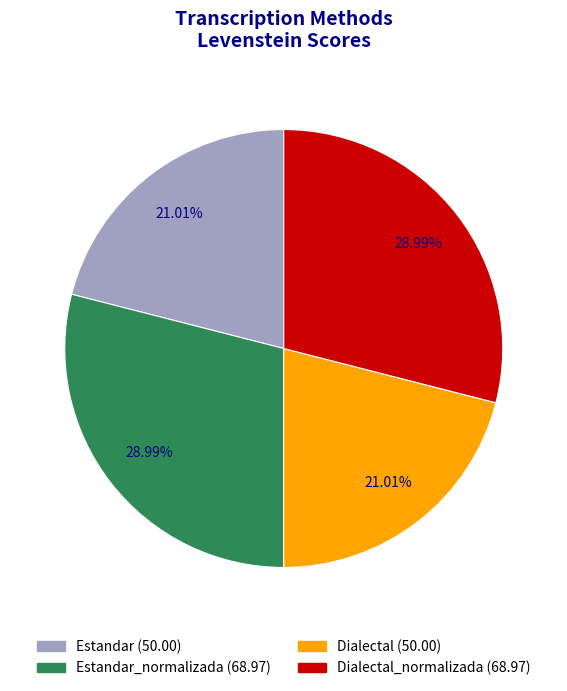

To the nearest percent, what is the difference between the largest and smallest slice percentages?

8%